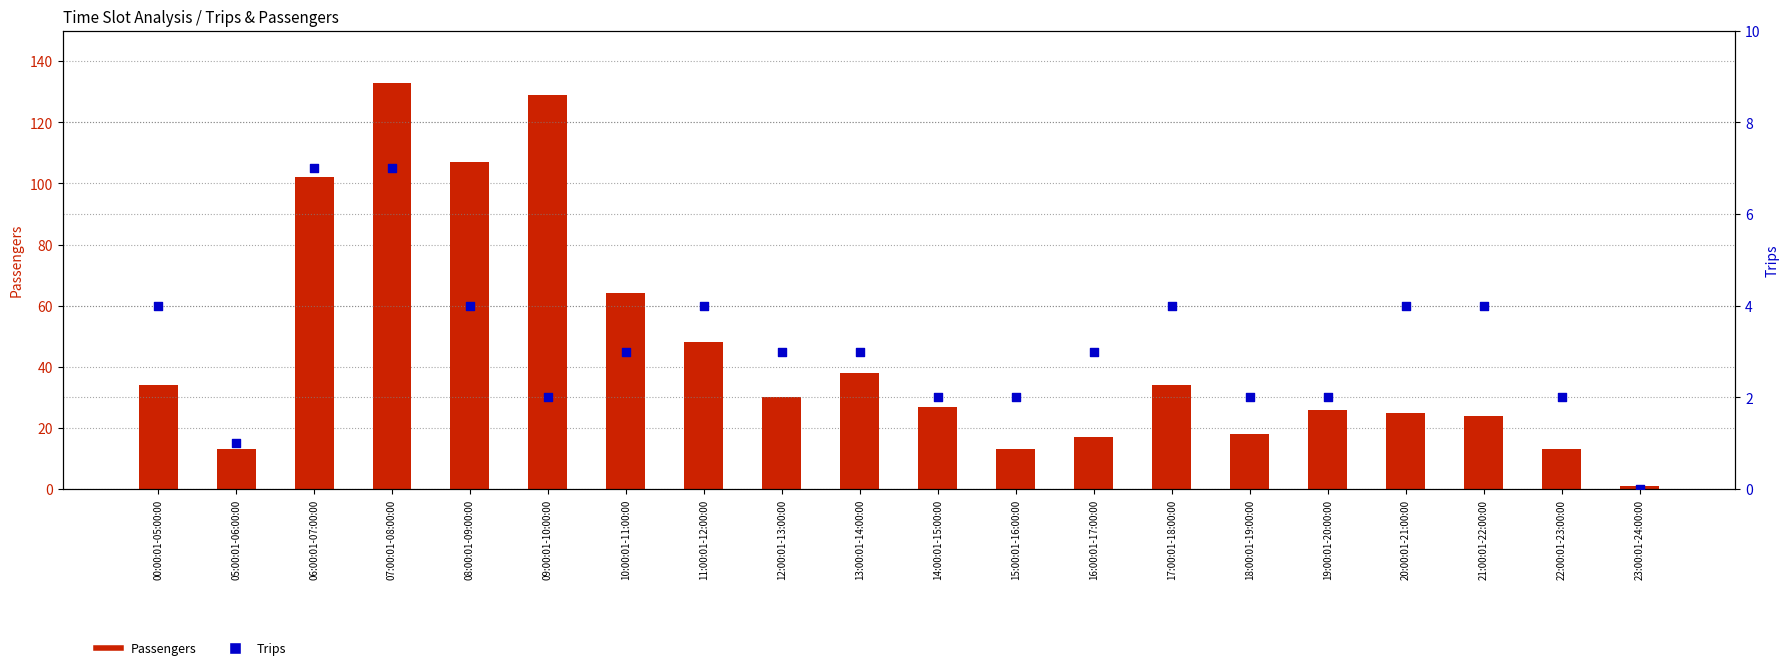

What is the total value across all series at 16:00:01-17:00:00?

20